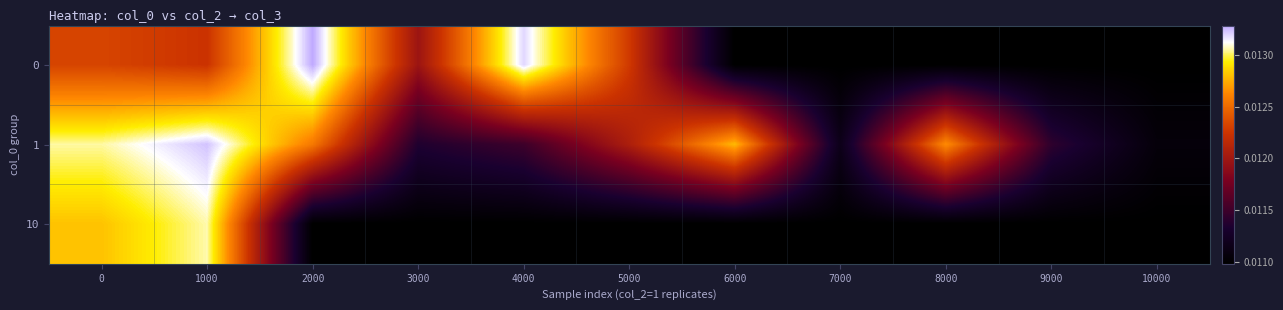

Rank the series at 4000 from lowest to highest value.

10, 1, 0